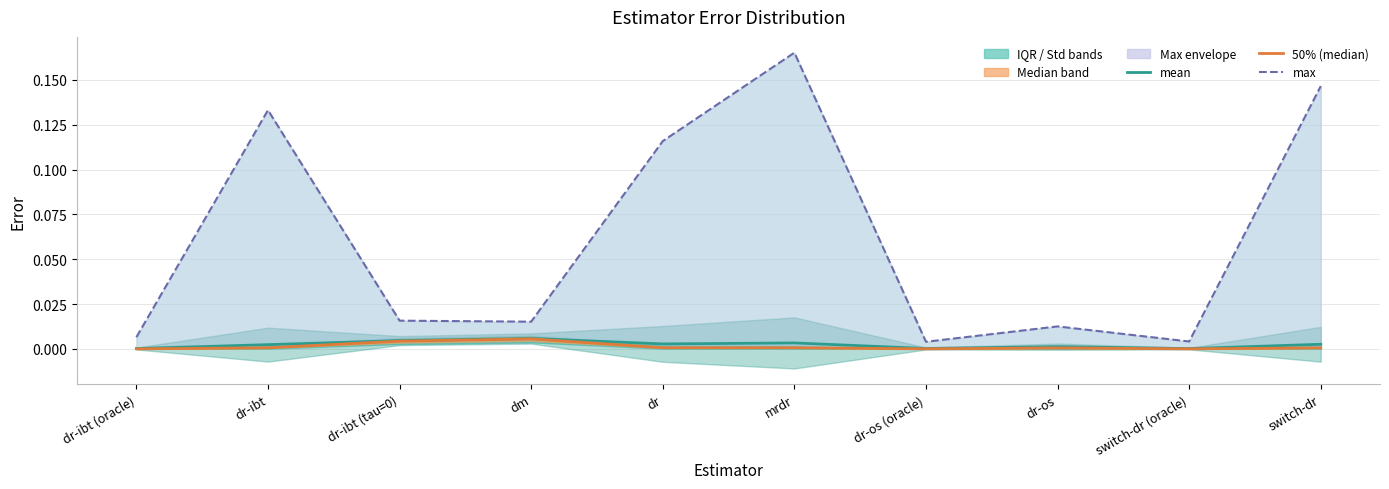

Reading left to right, list all the values displayed in this chart.

mean: 0.0	0.0	0.0	0.0	0.0	0.0	0.0	0.0	0.0	0.0
50% (median): 0.0	0.0	0.0	0.0	0.0	0.0	0.0	0.0	0.0	0.0
max: 0.0	0.1	0.0	0.0	0.1	0.2	0.0	0.0	0.0	0.1